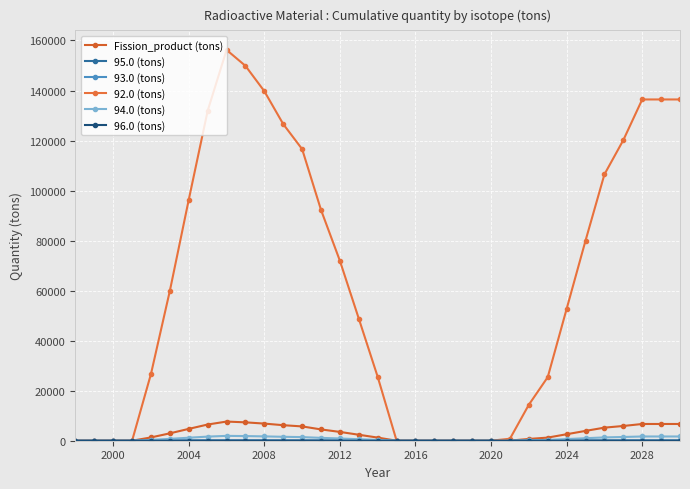

How many data points does each series have?

33